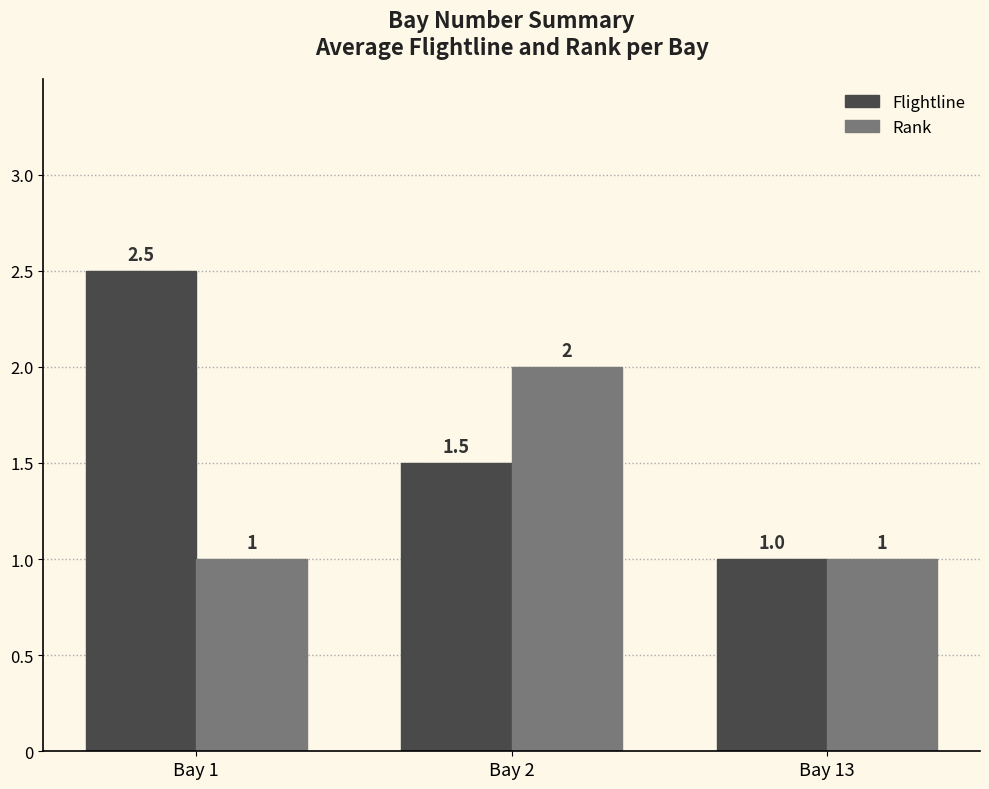

Rank the series by their maximum value, from lowest to highest.

Rank, Flightline